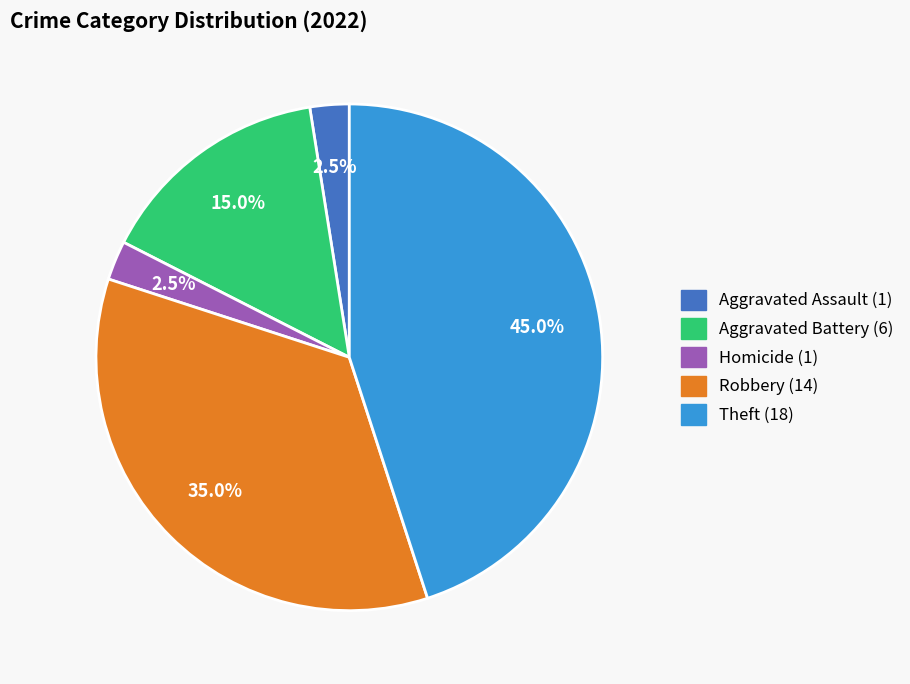

Is there any slice that represents more than half of the pie?

No